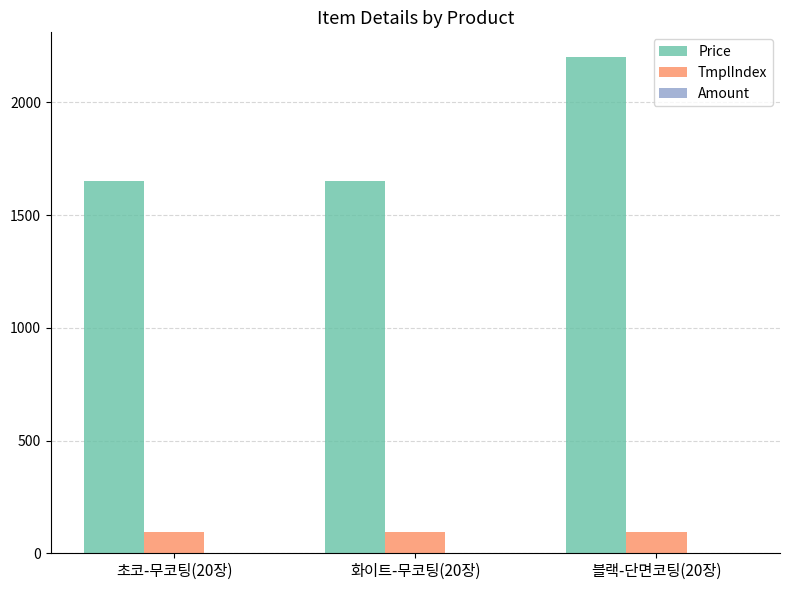

Between 초코-무코팅(20장) and 블랙-단면코팅(20장), which series saw the biggest shift?

Price